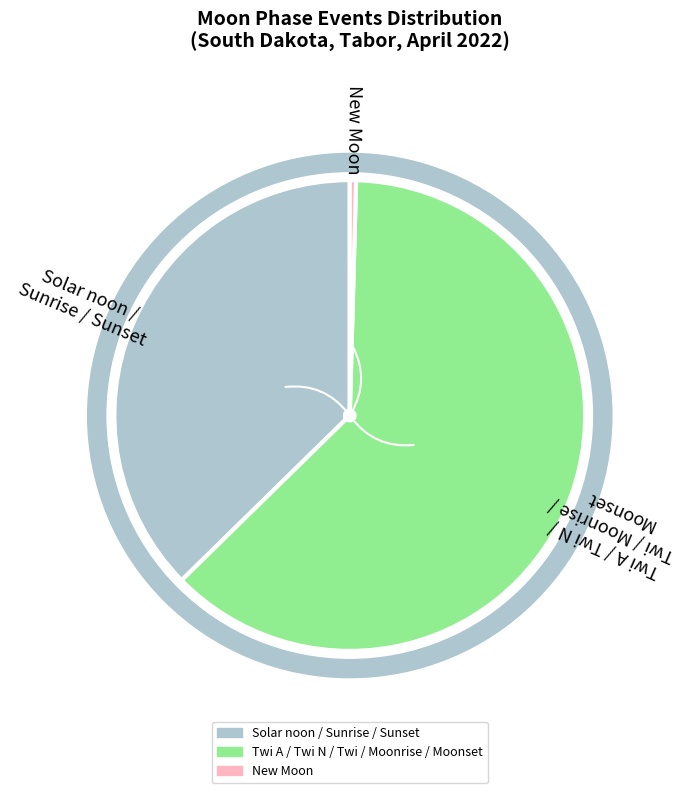

Do Twi N and Moonset together represent more than half of the pie?

No